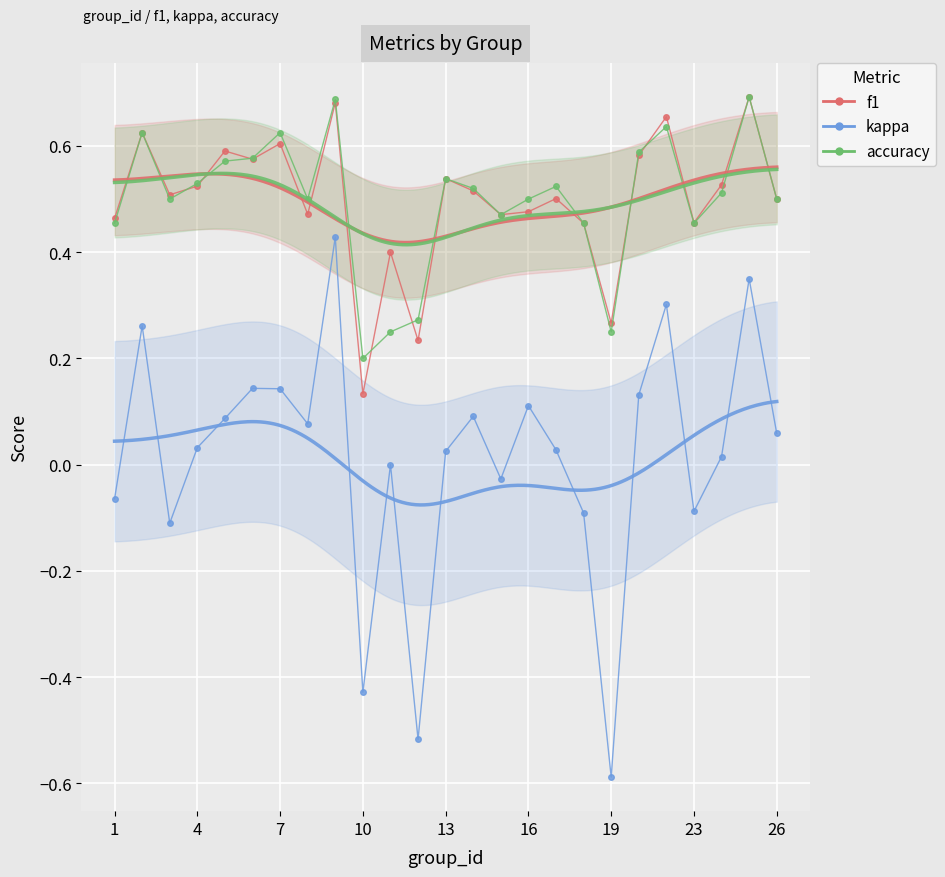

The value of f1 at 18 is 0.8. True or false?

False